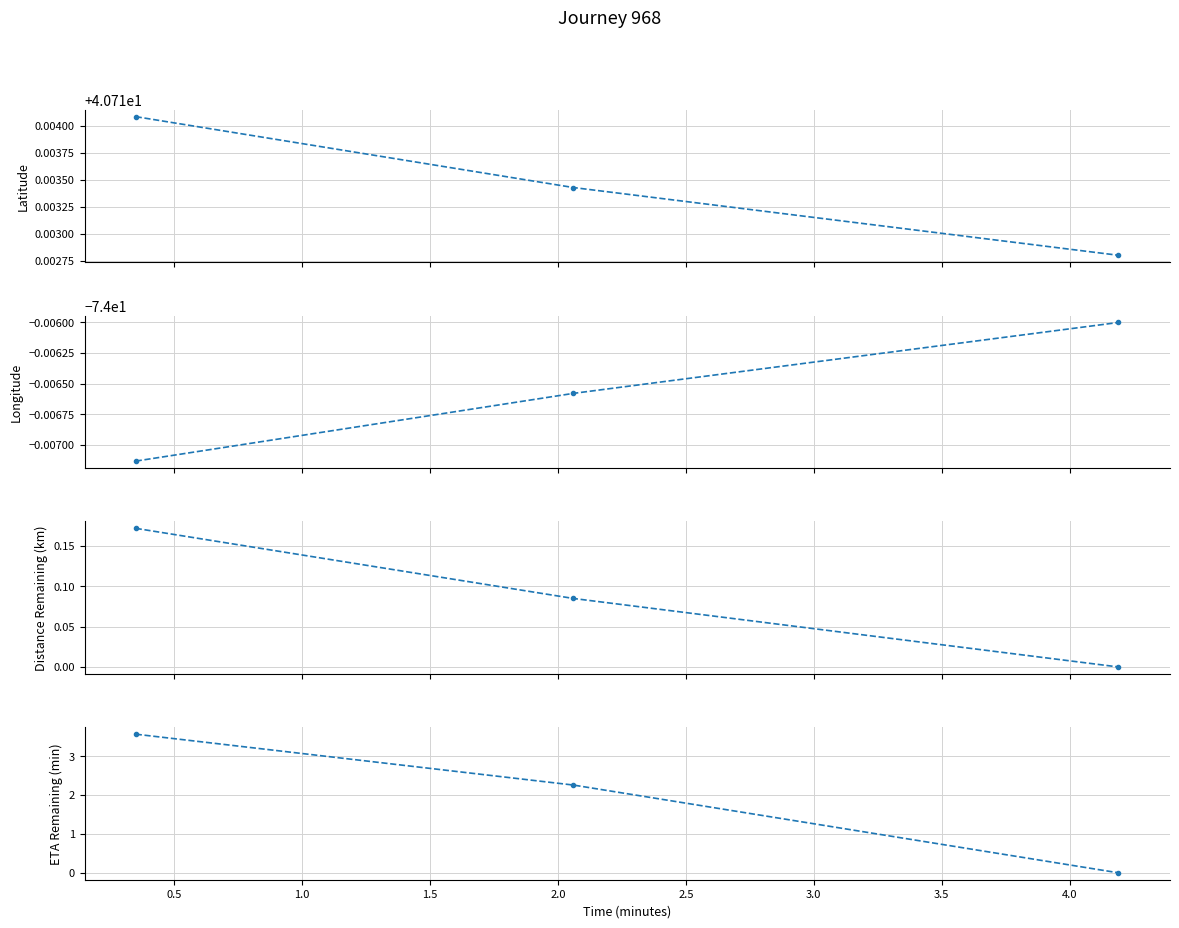

Count the number of data series in this chart.

4